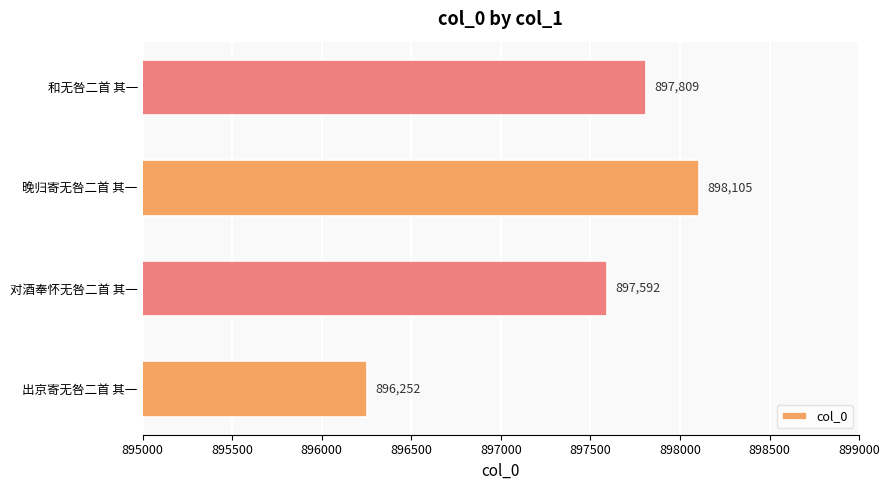

Reading bottom to top, what are all the values shown in this chart?

出京寄无咎二首 其一=896252	对酒奉怀无咎二首 其一=897592	晚归寄无咎二首 其一=898105	和无咎二首 其一=897809